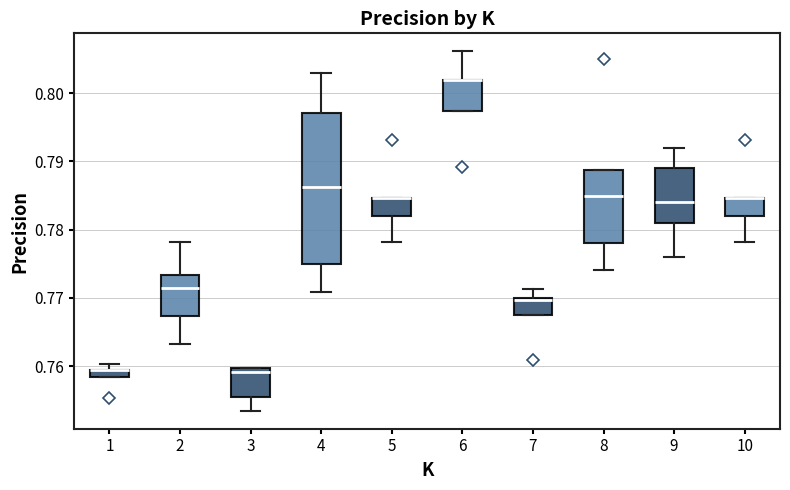

Comparing the boxes themselves (not the whiskers), which one is the tallest?

4